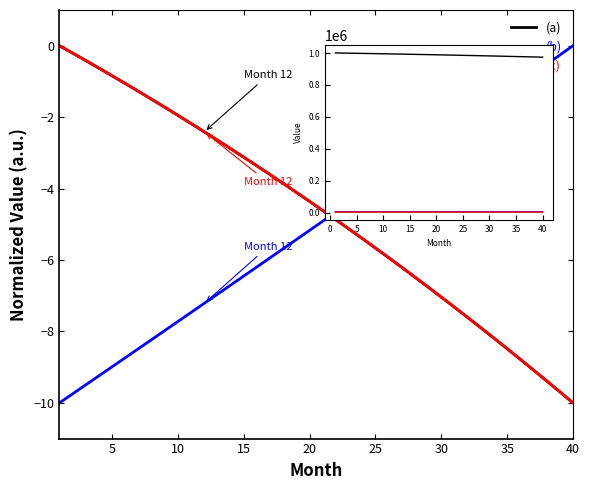

How many values in the (c) series are below 3503?

20